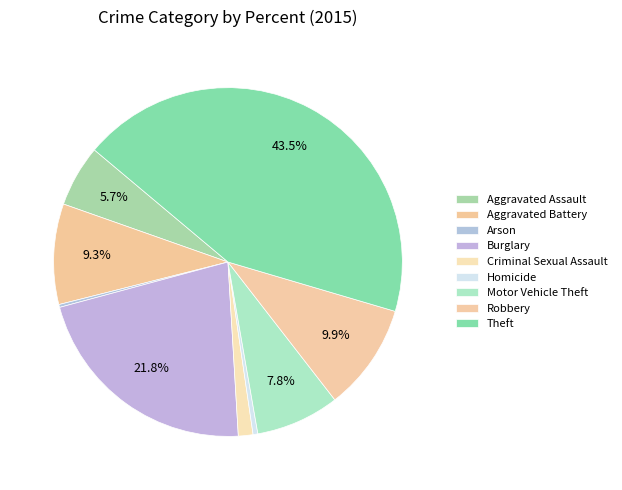

Count the number of slices in the pie.

9